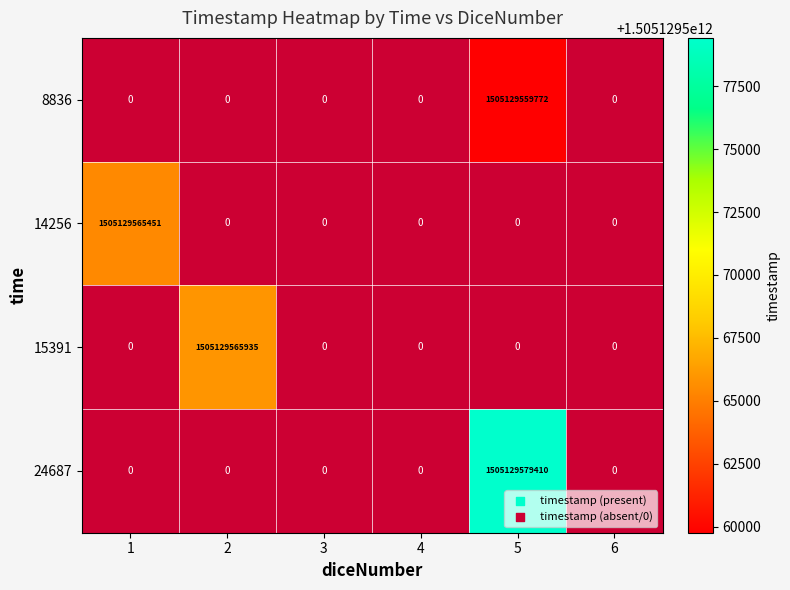

Which series has the largest range (max minus min)?

24687